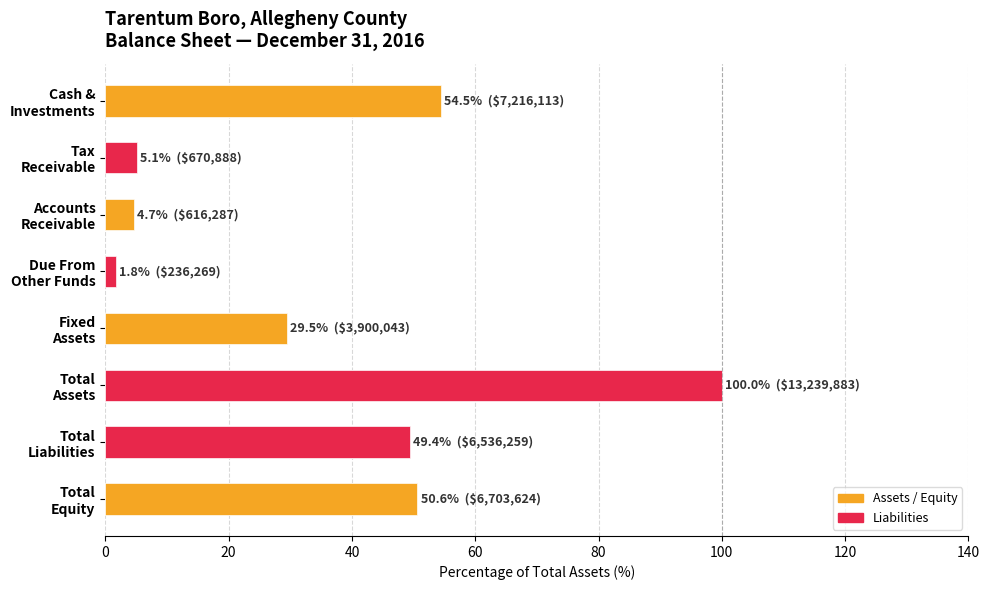

What is the average value?

36.9